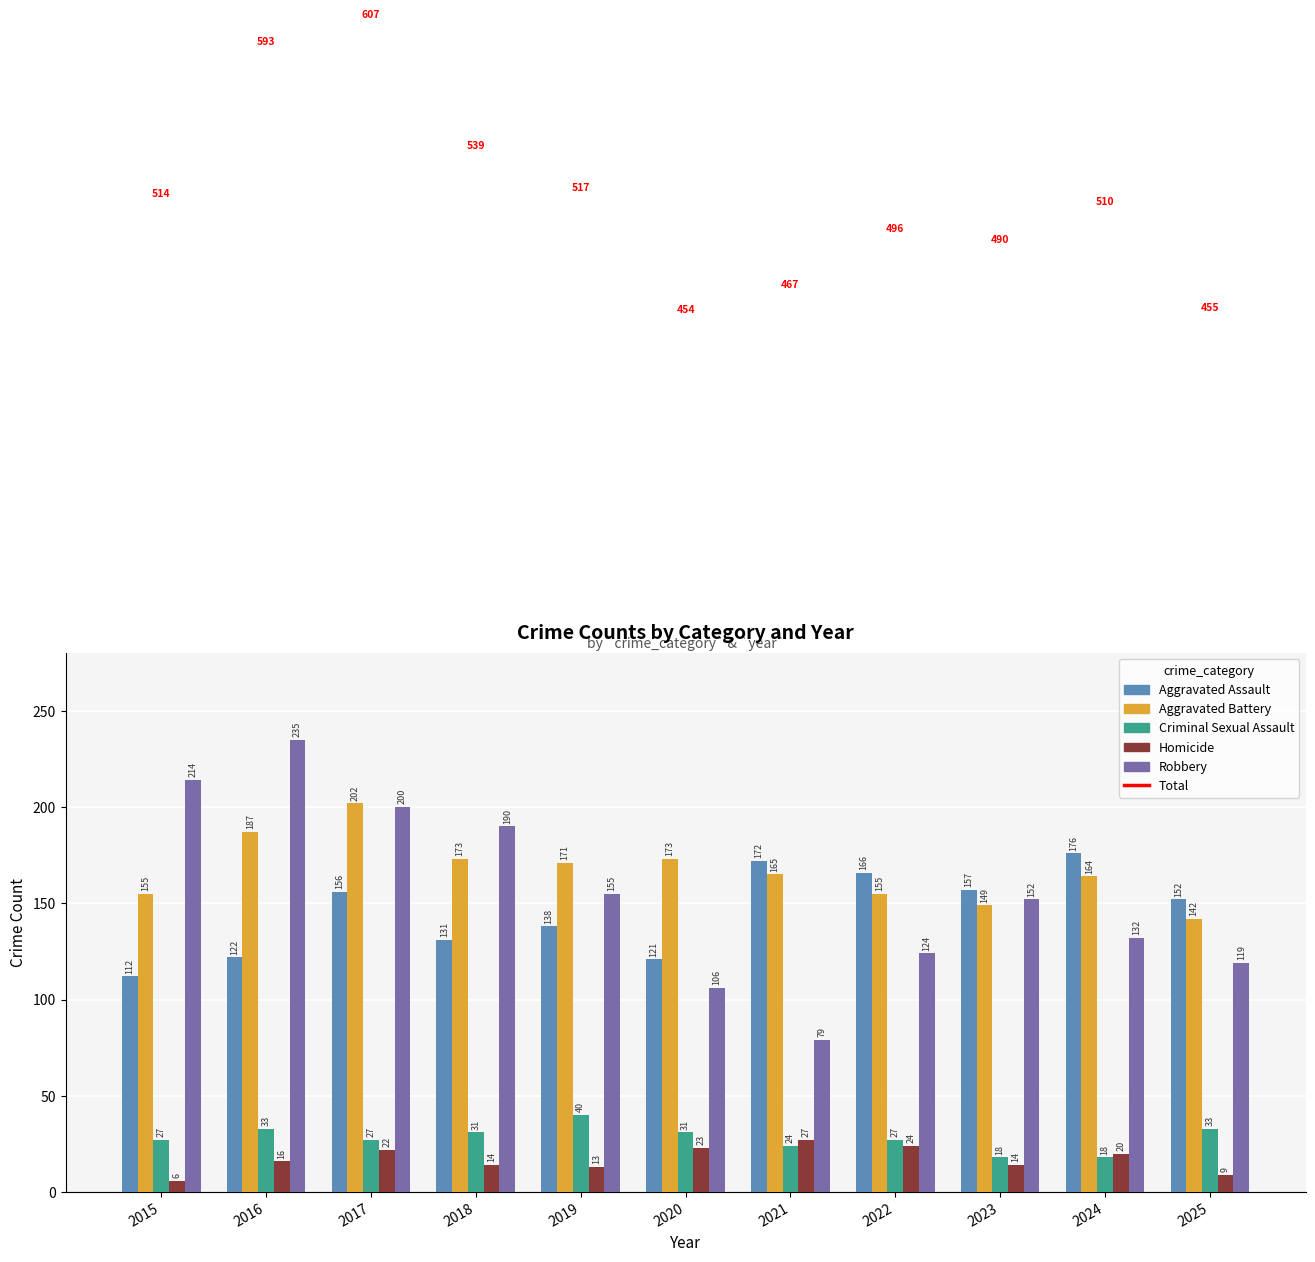

Which series changed the most between 2018 and 2021?

Robbery